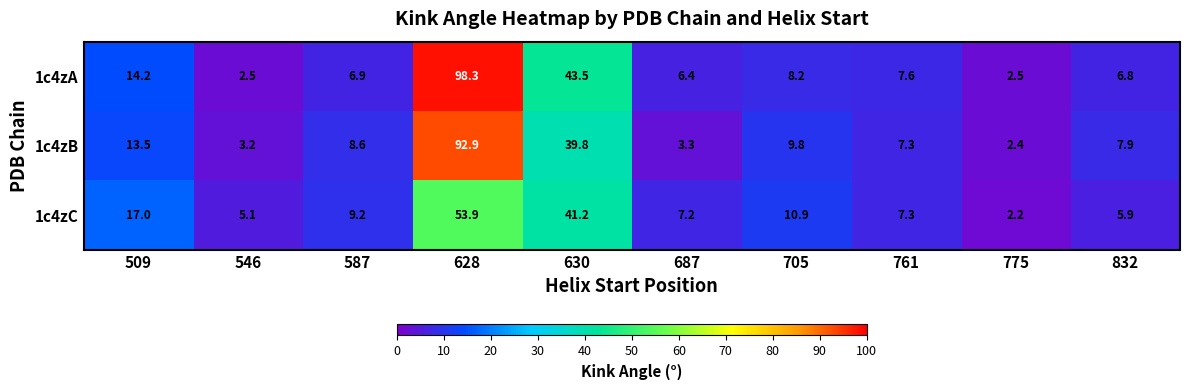

What is the difference between the maximum and minimum values in the 1c4zA series?

95.8